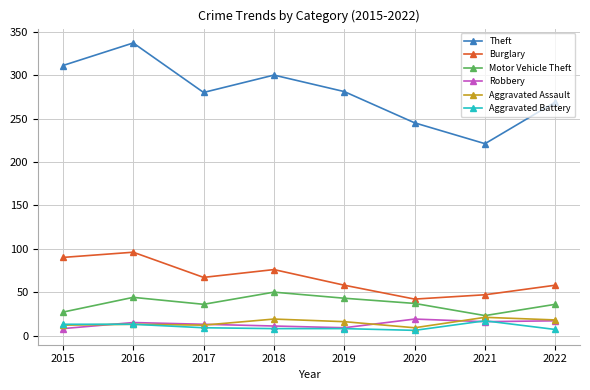

What is the value of the Aggravated Battery point at the 6th from the left?

6